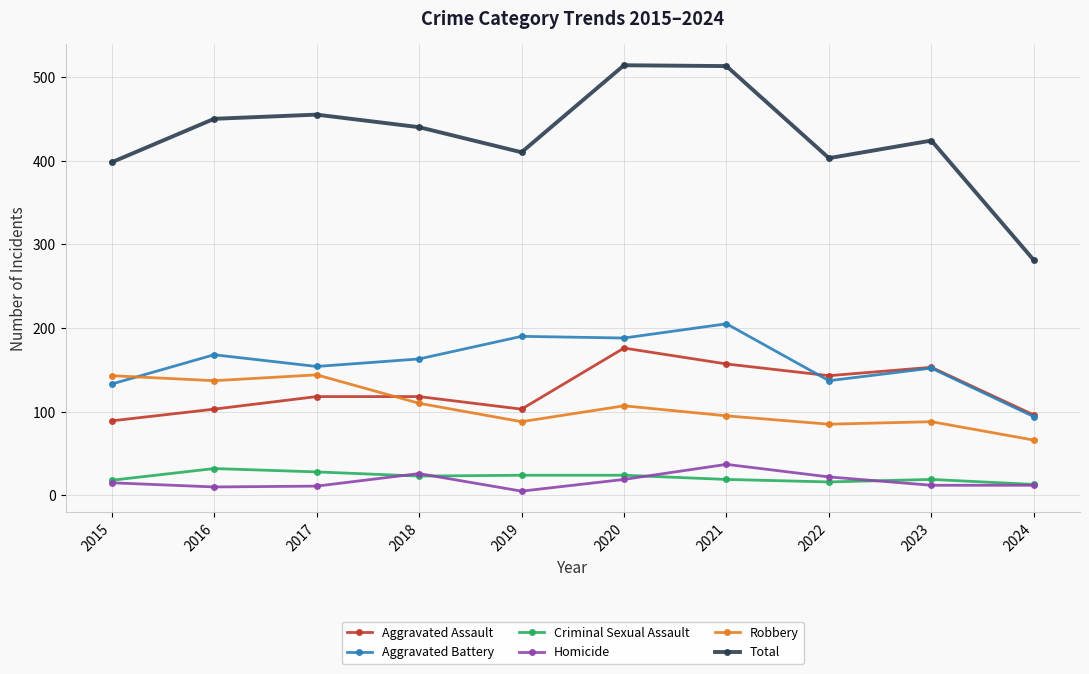

At which category does Aggravated Battery reach its first local peak?

2016